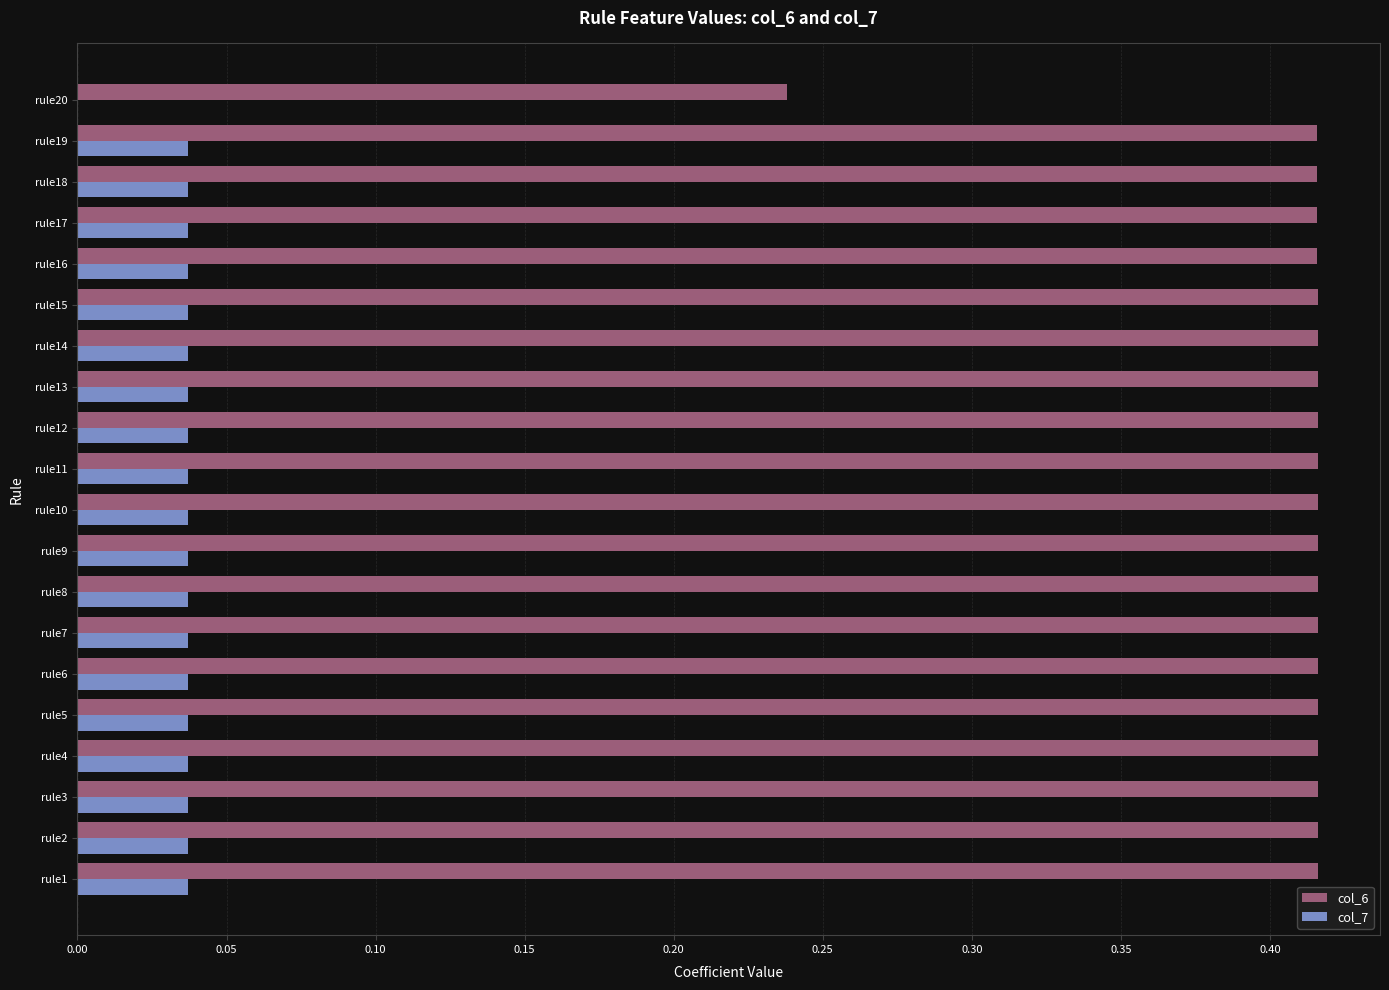

What is the total value across all series at rule15?

0.5